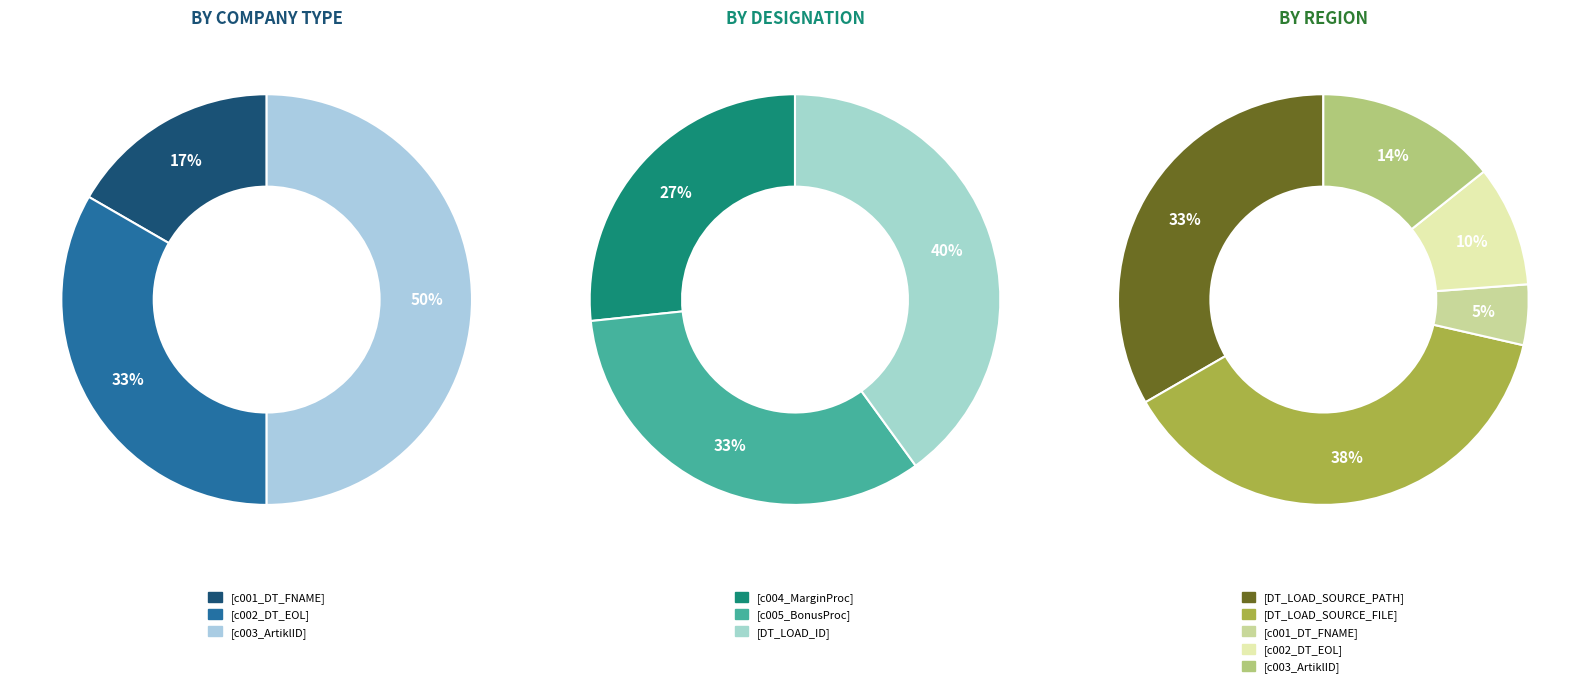

Which slice is the smallest?

[c001_DT_FNAME]